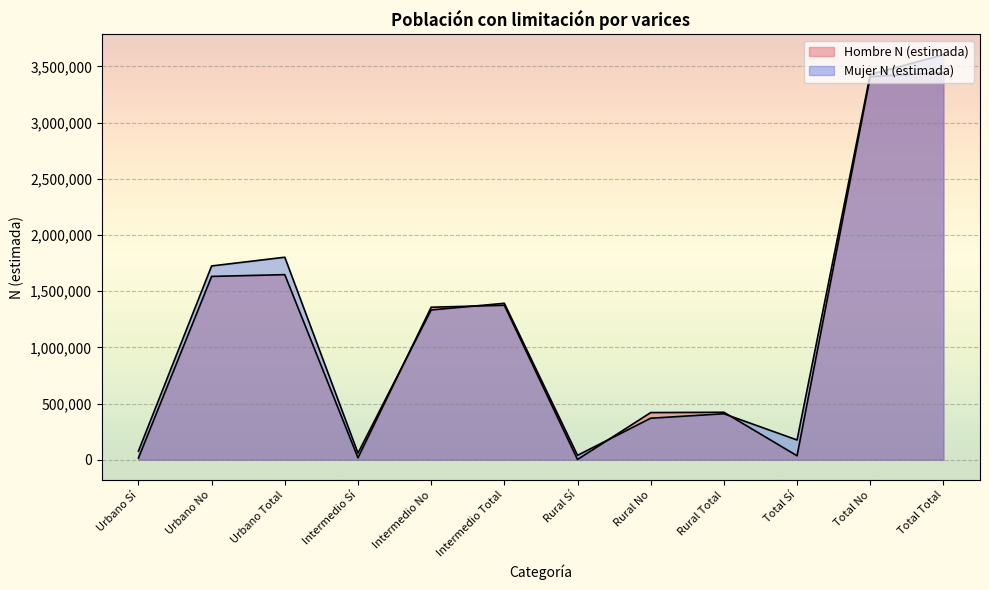

Between which two adjacent categories do Hombre N (estimada) and Mujer N (estimada) first intersect?

Intermedio Sí and Intermedio No